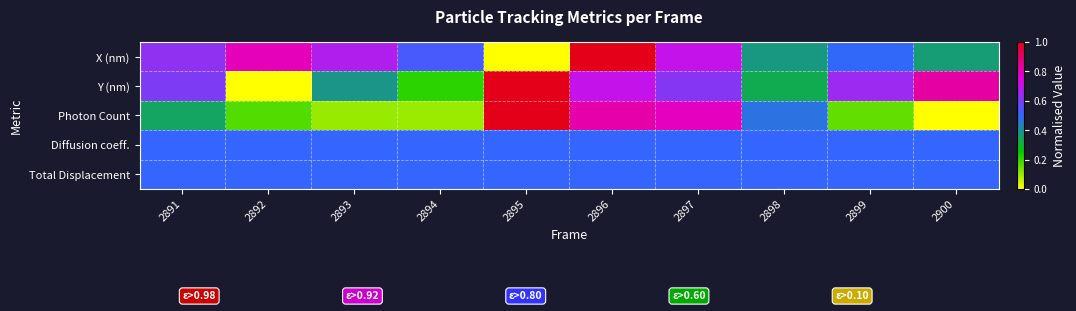

Which series has the widest spread of values?

X (nm)